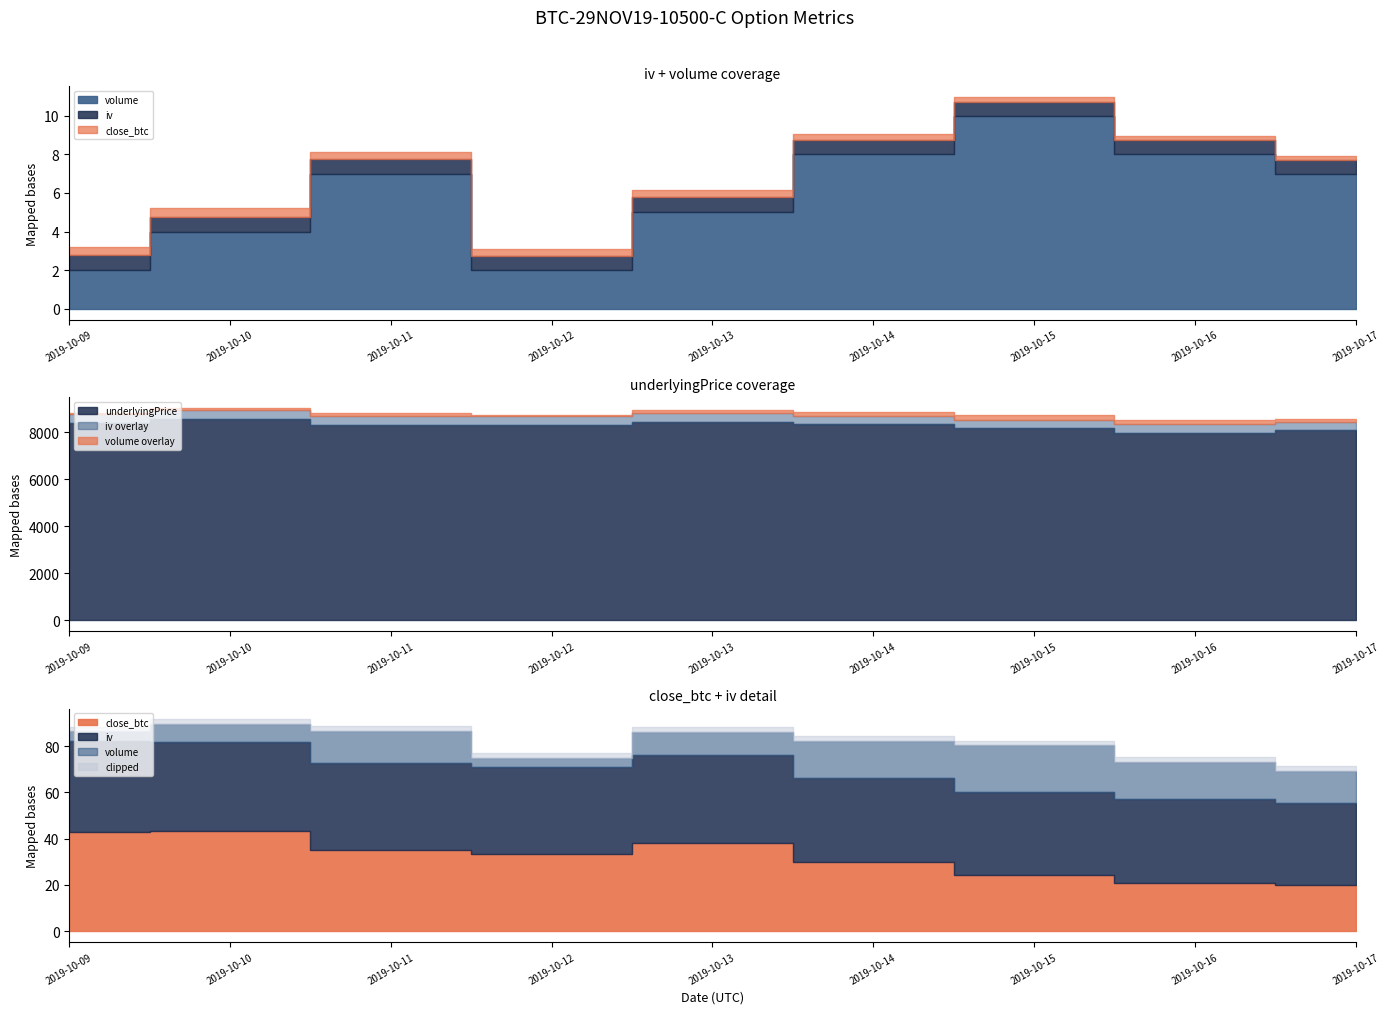

How many data points in underlyingPrice are less than 8334?

4